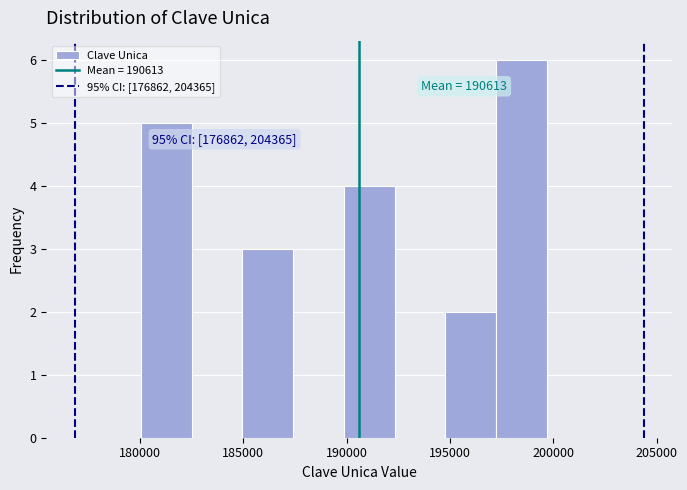

Which range on the x-axis has the tallest bar?

197000 to 199500